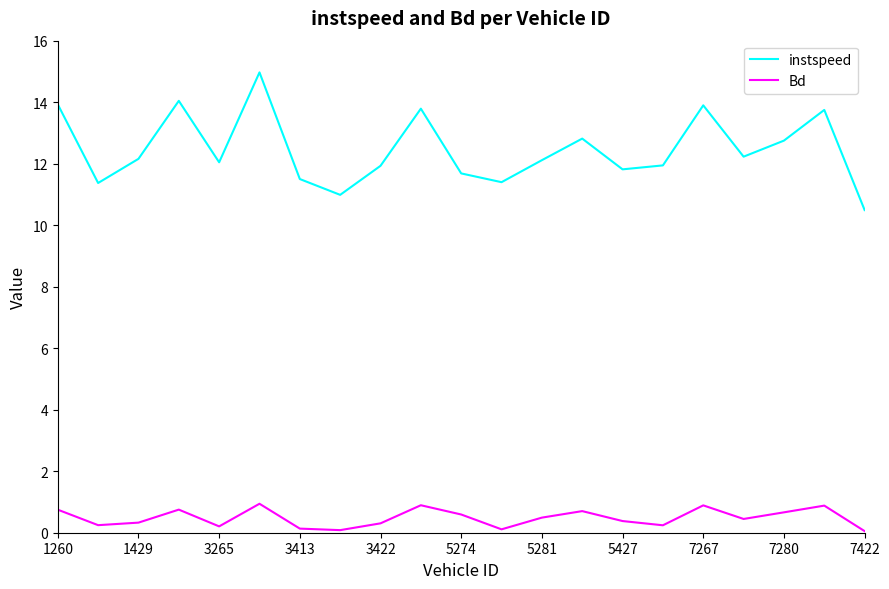

Which series has the largest total across all categories?

instspeed